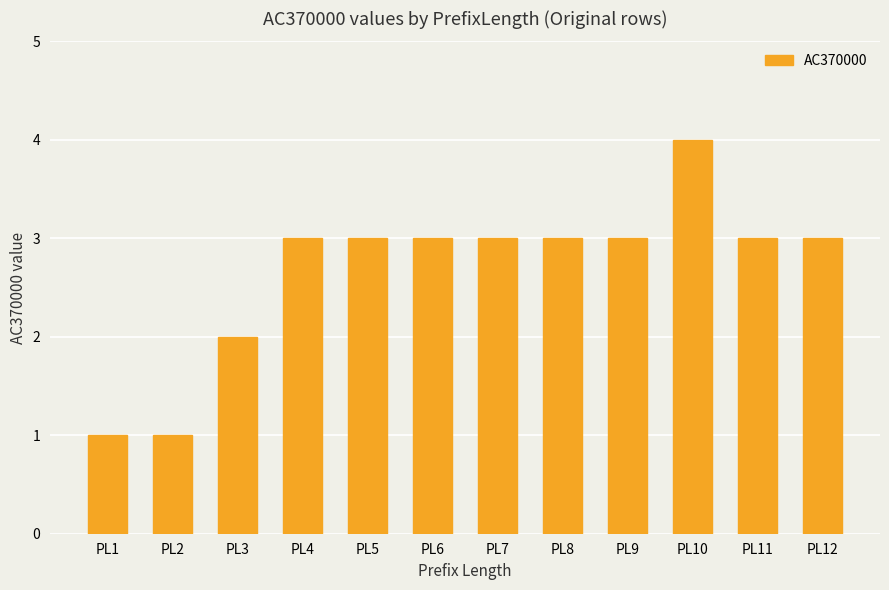

What is the value of the 6th bar from the left?

3